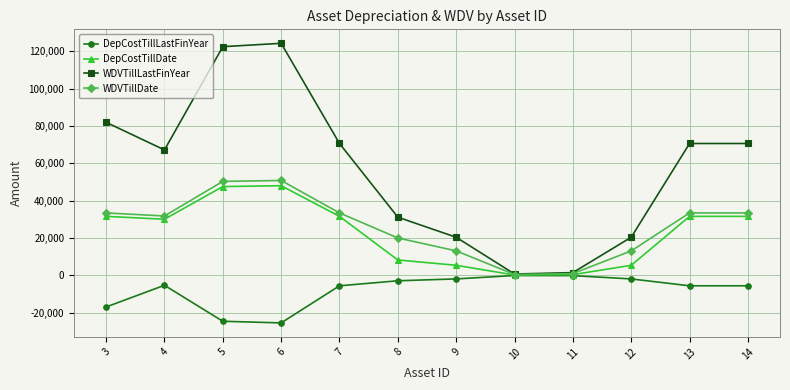

What is the maximum value for DepCostTillDate?

47986.4